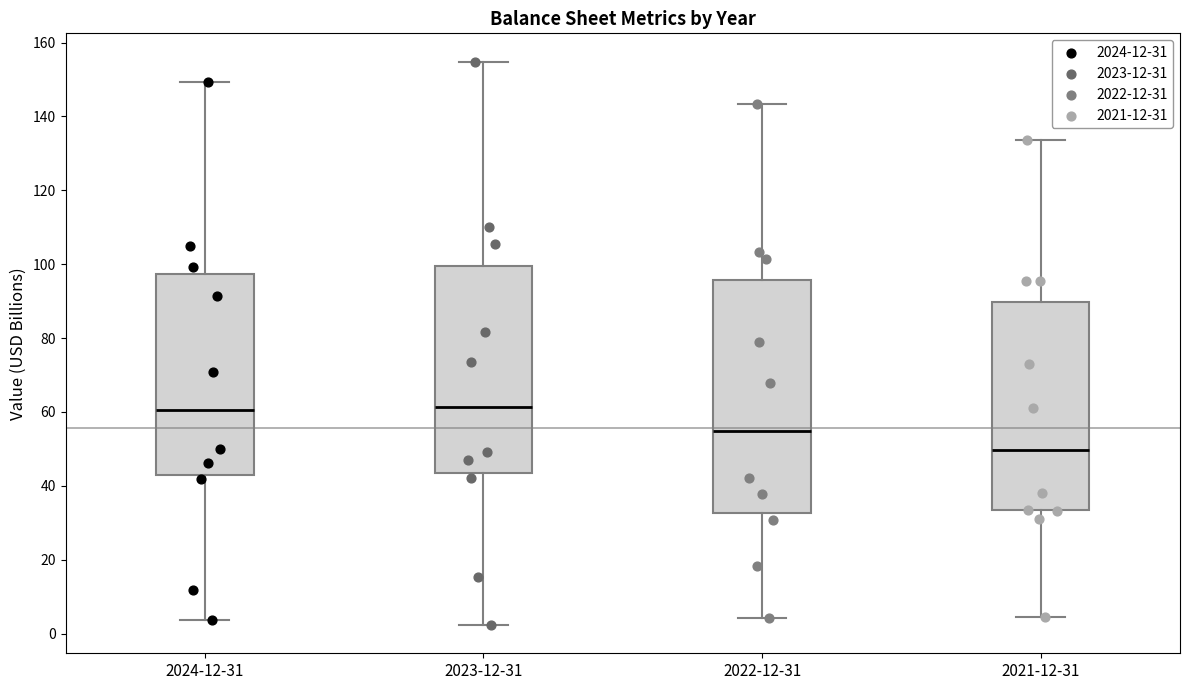

Comparing the boxes themselves (not the whiskers), which one is the tallest?

2022-12-31